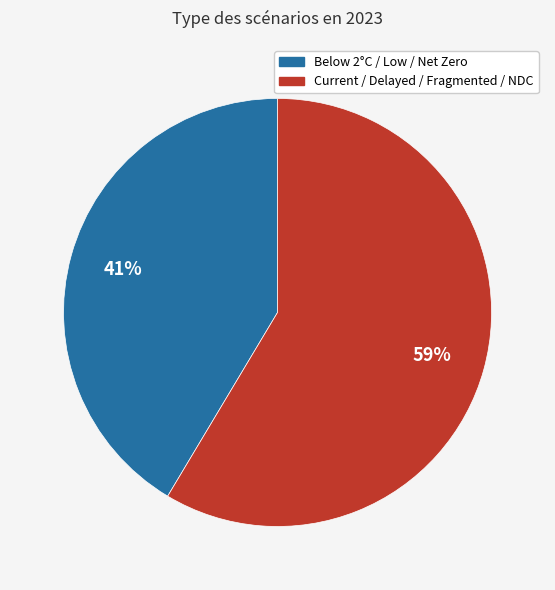

Is there a majority slice in this chart?

Yes